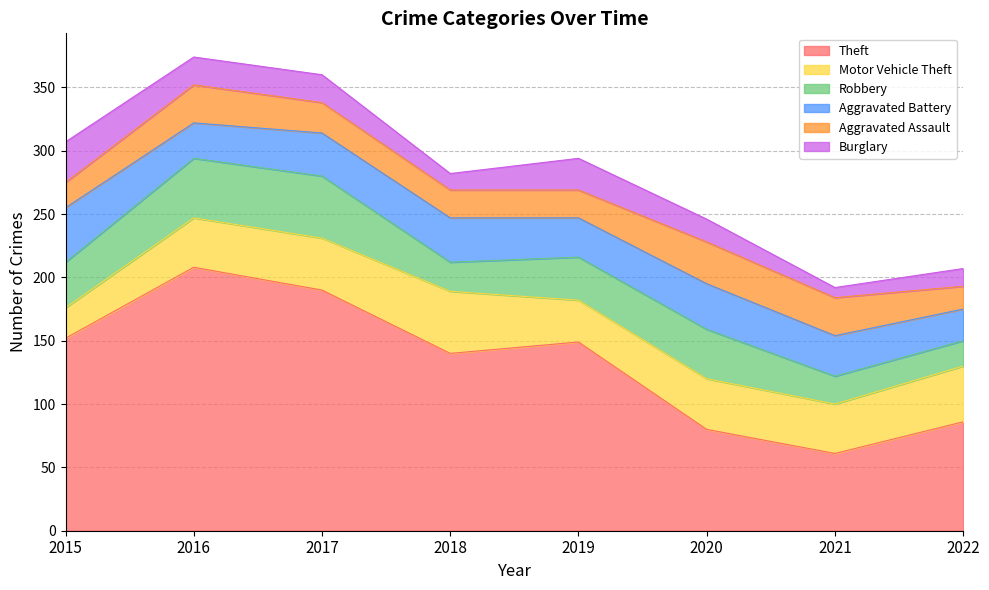

Between 2020 and 2017, which is larger?

2017